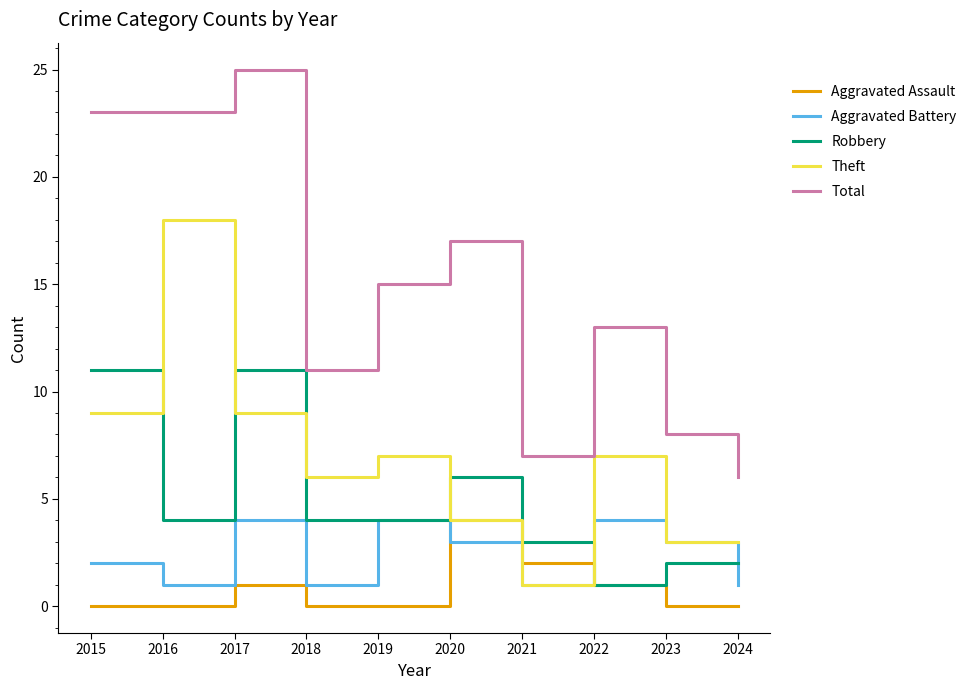

Which series has the largest range (max minus min)?

Total